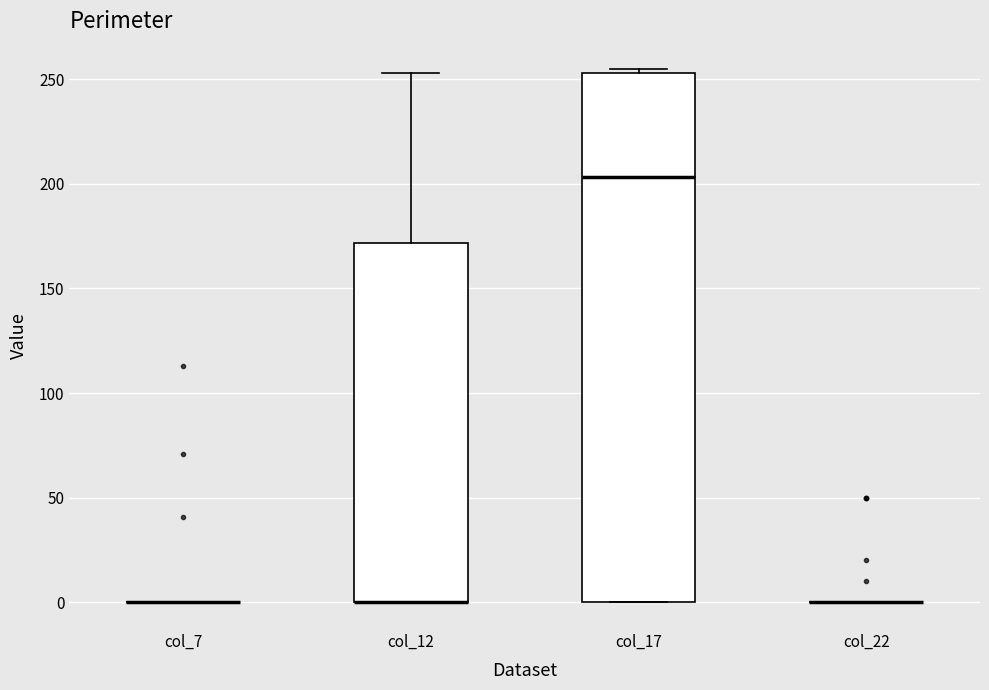

Which box is the tallest, from its lower edge to its upper edge?

col_17